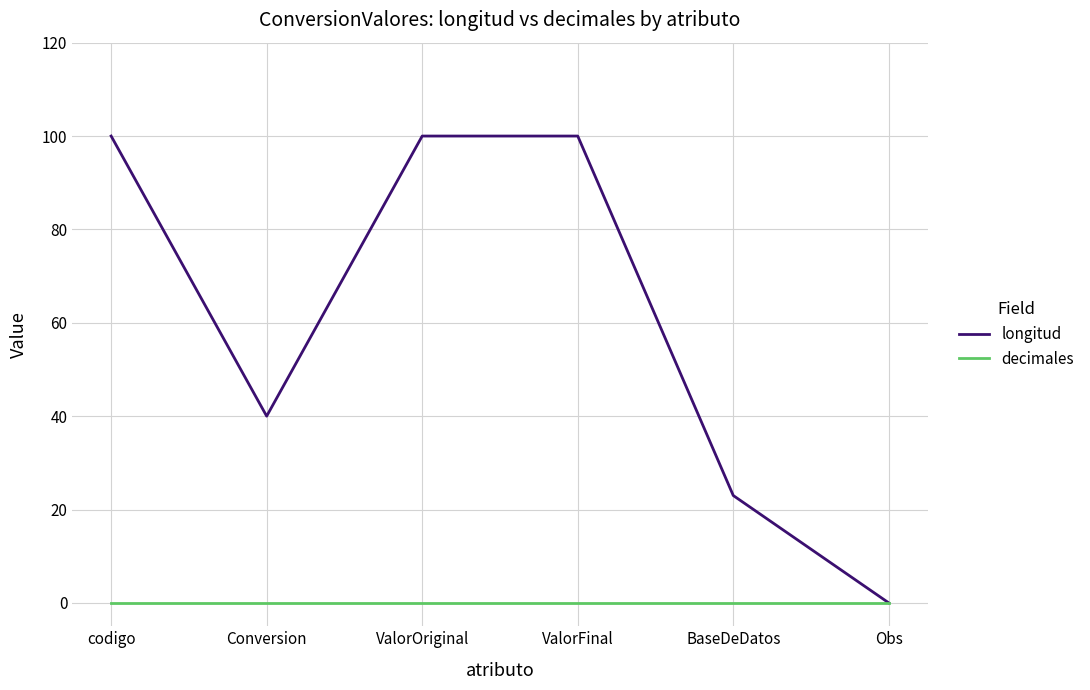

Which series has the largest total across all categories?

longitud